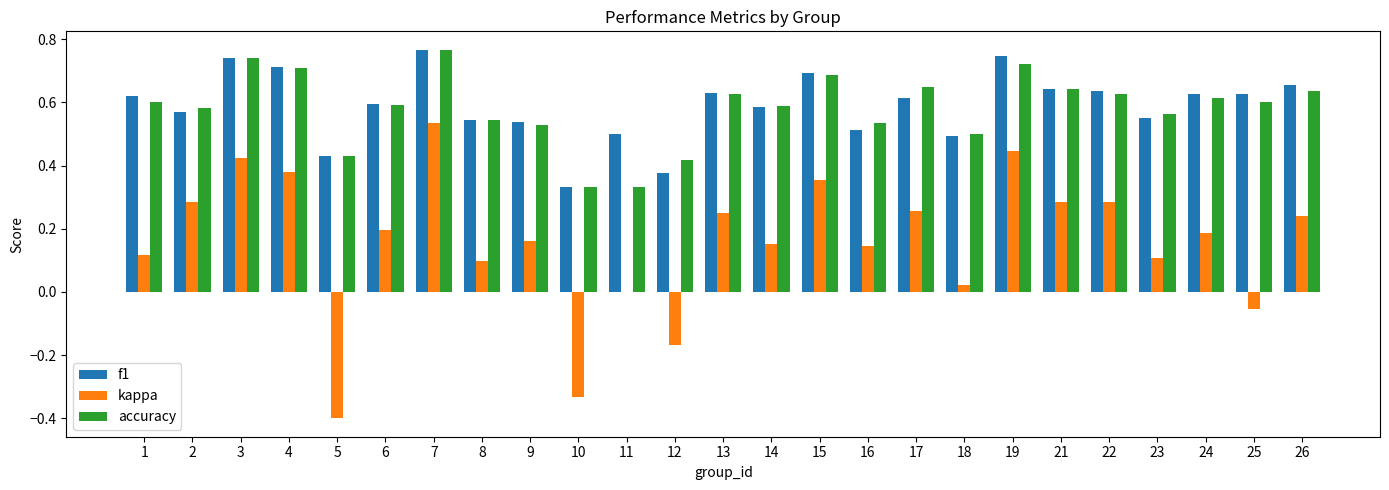

Is it true that f1 equals 0.5 at 18?

True